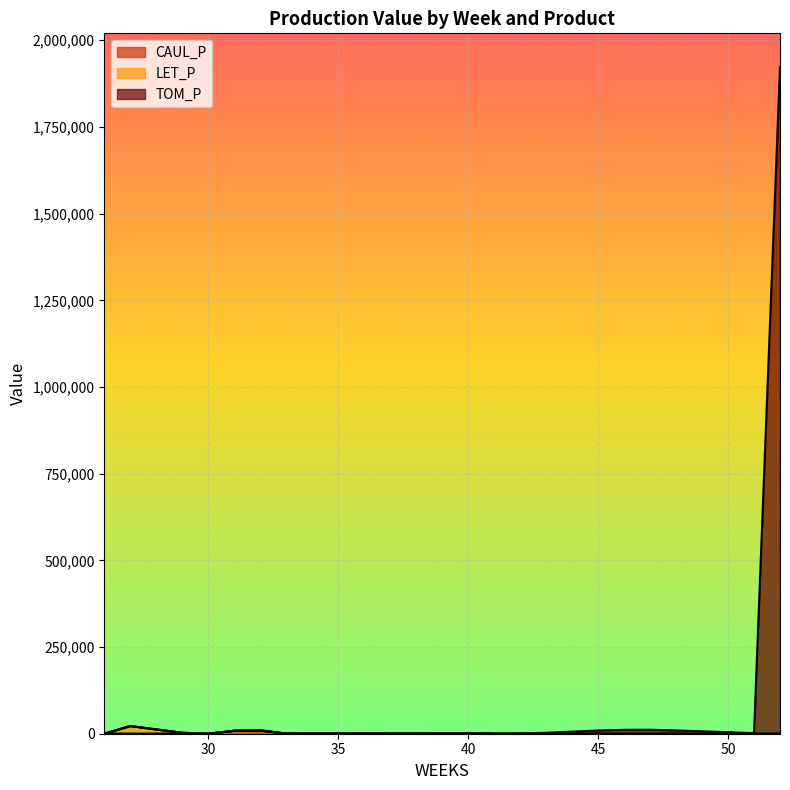

Which series ends up on top after the final intersection of TOM_P and LET_P?

TOM_P